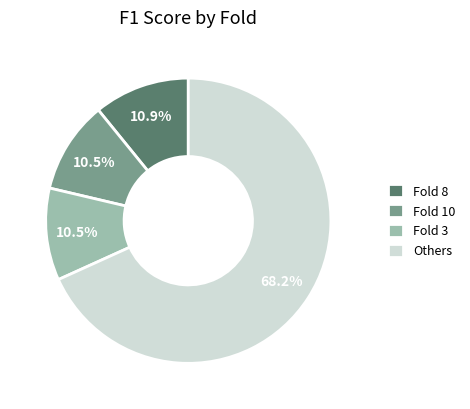

How many slices are in this pie chart?

4